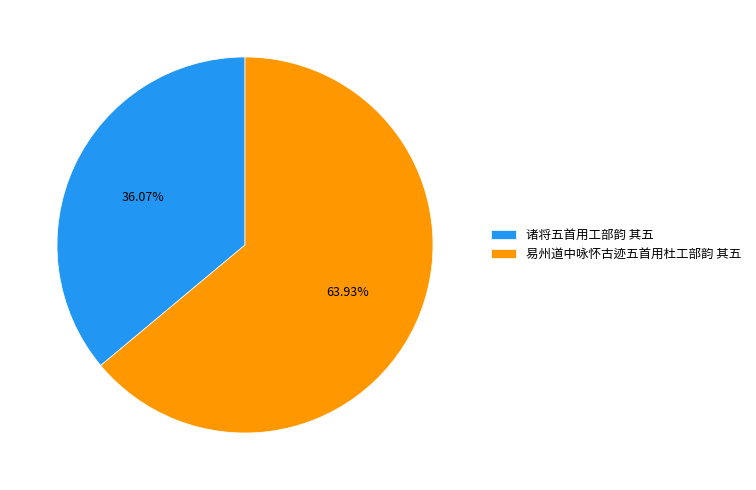

Count the number of slices in the pie.

2